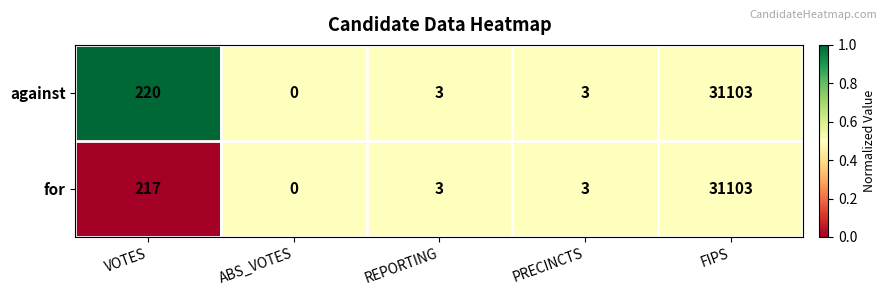

Rank the series by their average value, from lowest to highest.

for, against